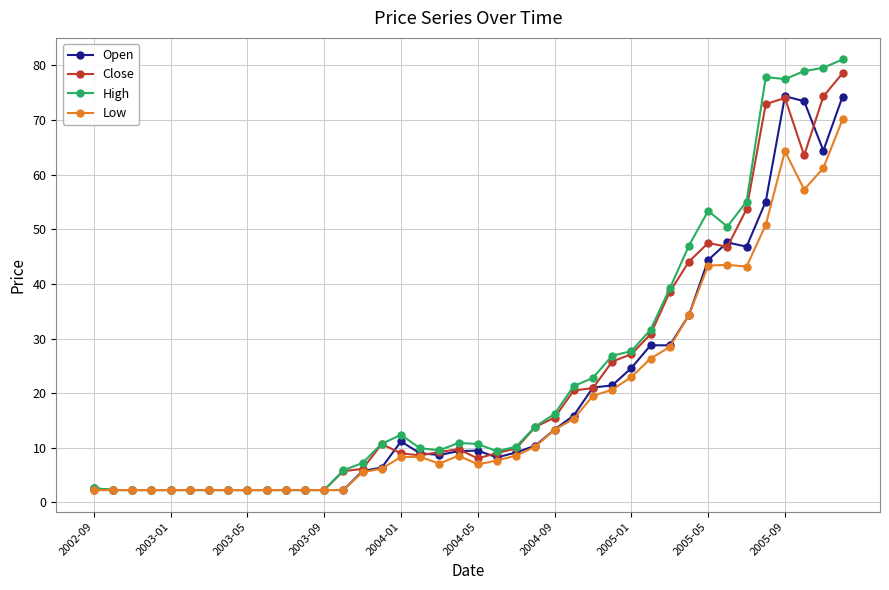

Which series has the widest spread of values?

High